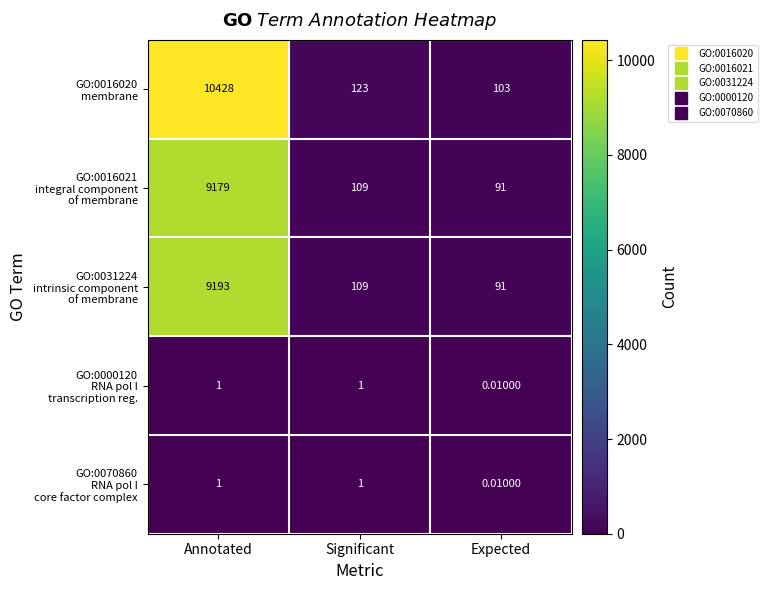

At which category does the chart reach its peak across all series?

Annotated